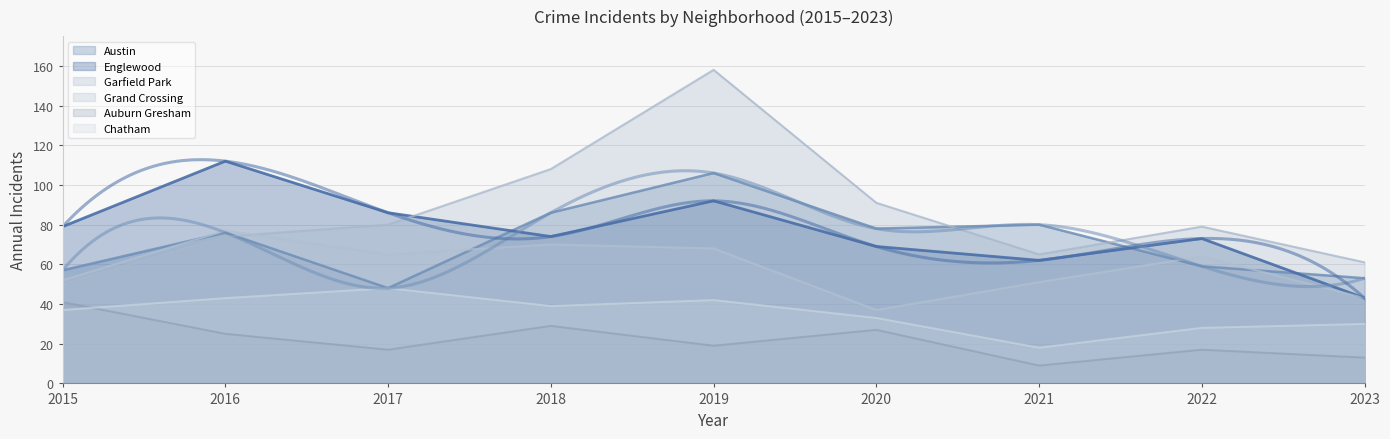

Reading left to right, extract all data points from this chart.

Austin: 57	76	48	86	106	78	80	59	53
Englewood: 79	112	86	74	92	69	62	73	43
Garfield Park: 50	74	80	108	158	91	65	79	61
Grand Crossing: 52	77	65	70	68	37	51	64	43
Auburn Gresham: 41	25	17	29	19	27	9	17	13
Chatham: 37	43	48	39	42	33	18	28	30